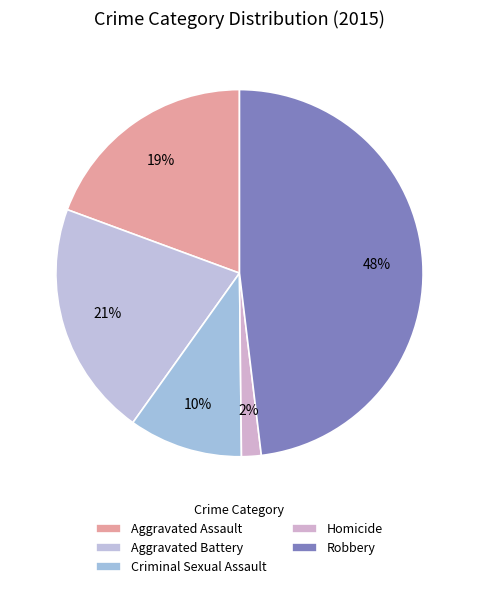

What is the total percentage of Aggravated Battery and Robbery?

68.9%